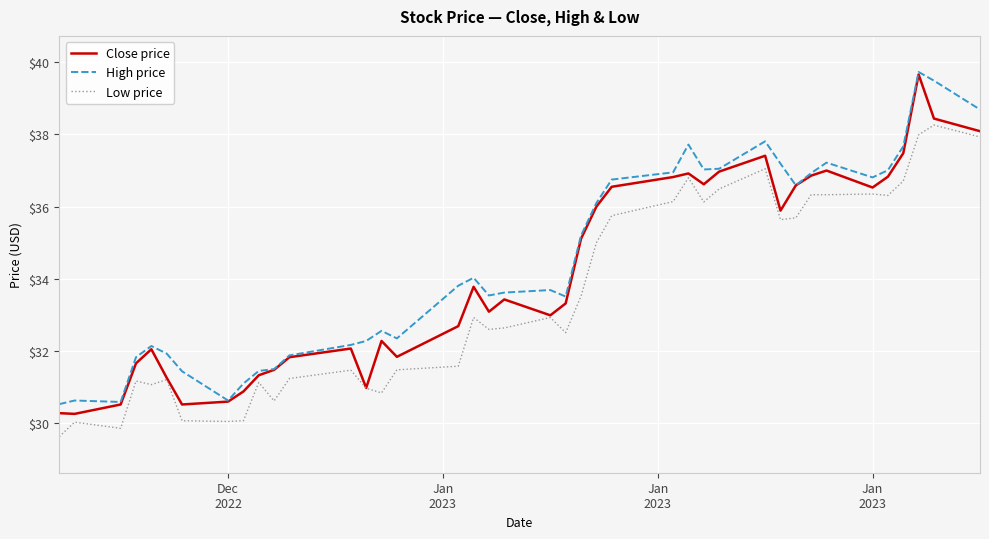

What is the maximum value for High price?

39.7